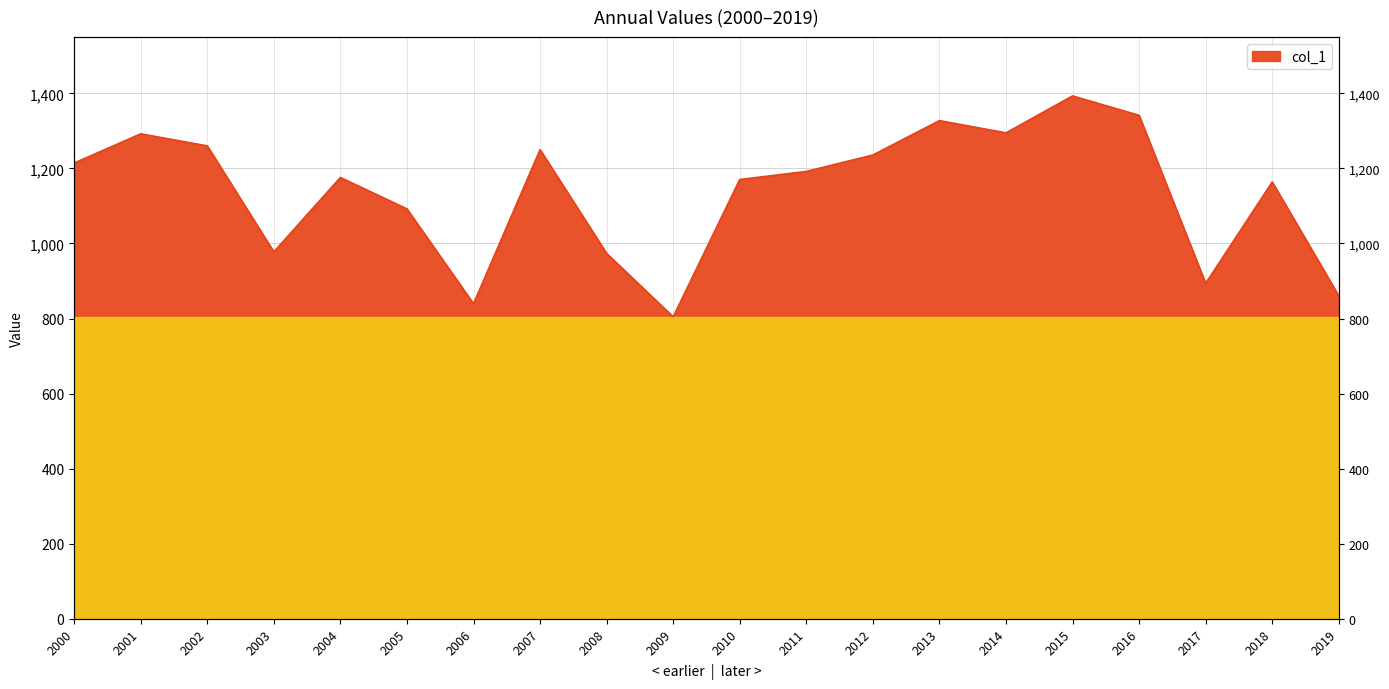

Read the value at 2012.

1235.8